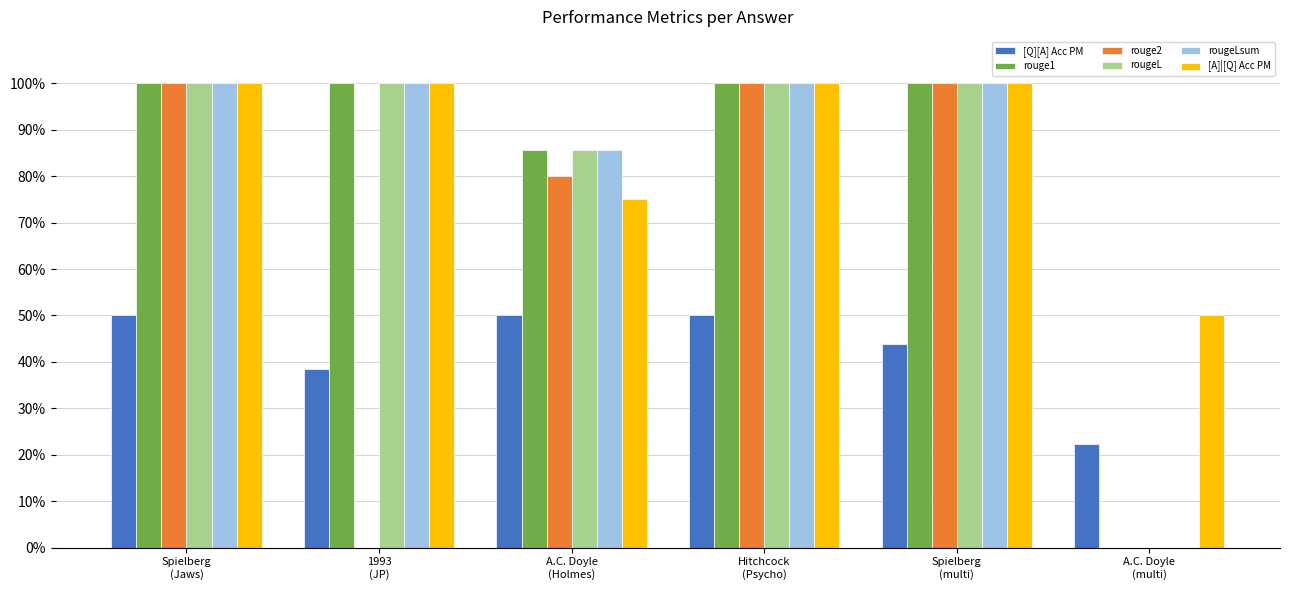

What is the greatest value displayed?

1.0